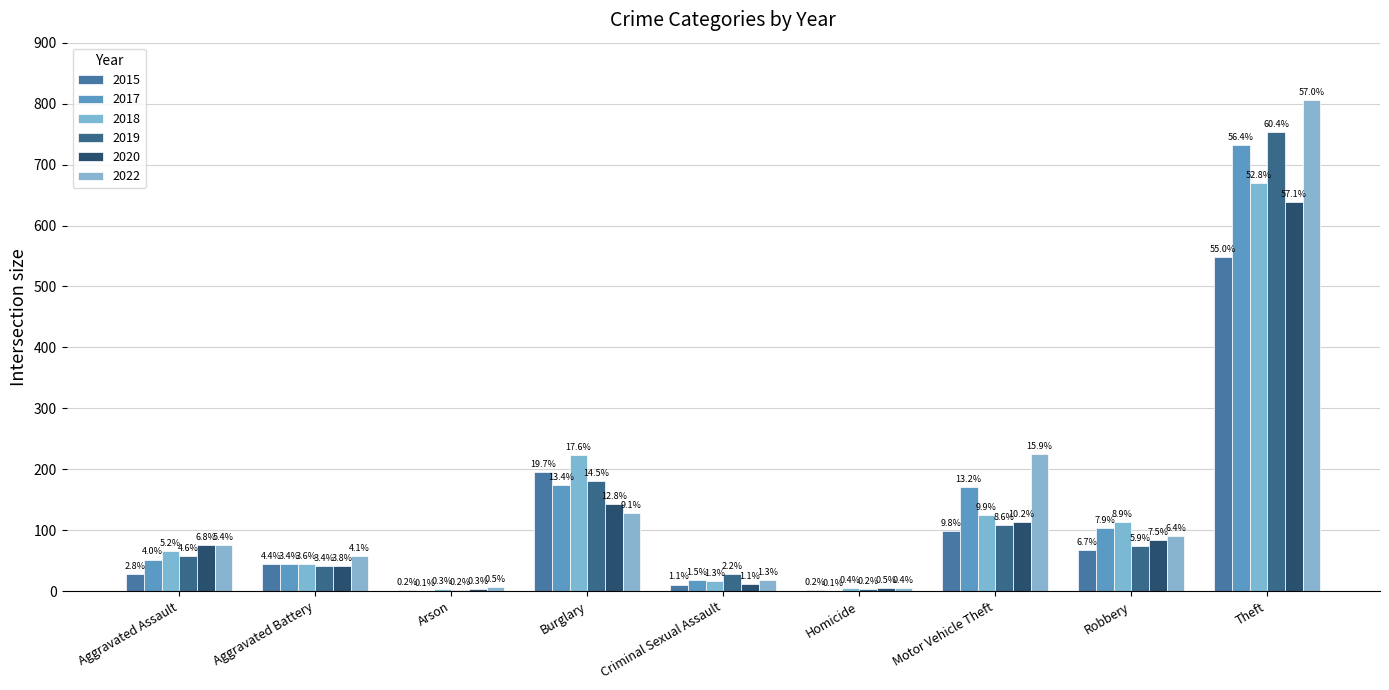

Reading left to right, list all the values displayed in this chart.

2015: Aggravated Assault=28	Aggravated Battery=44	Arson=2	Burglary=196	Criminal Sexual Assault=11	Homicide=2	Motor Vehicle Theft=98	Robbery=67	Theft=548
2017: Aggravated Assault=52	Aggravated Battery=44	Arson=1	Burglary=174	Criminal Sexual Assault=19	Homicide=1	Motor Vehicle Theft=171	Robbery=103	Theft=732
2018: Aggravated Assault=66	Aggravated Battery=45	Arson=4	Burglary=223	Criminal Sexual Assault=16	Homicide=5	Motor Vehicle Theft=125	Robbery=113	Theft=669
2019: Aggravated Assault=57	Aggravated Battery=42	Arson=2	Burglary=181	Criminal Sexual Assault=28	Homicide=3	Motor Vehicle Theft=108	Robbery=74	Theft=754
2020: Aggravated Assault=76	Aggravated Battery=42	Arson=3	Burglary=143	Criminal Sexual Assault=12	Homicide=6	Motor Vehicle Theft=114	Robbery=84	Theft=639
2022: Aggravated Assault=76	Aggravated Battery=58	Arson=7	Burglary=129	Criminal Sexual Assault=18	Homicide=6	Motor Vehicle Theft=225	Robbery=90	Theft=806